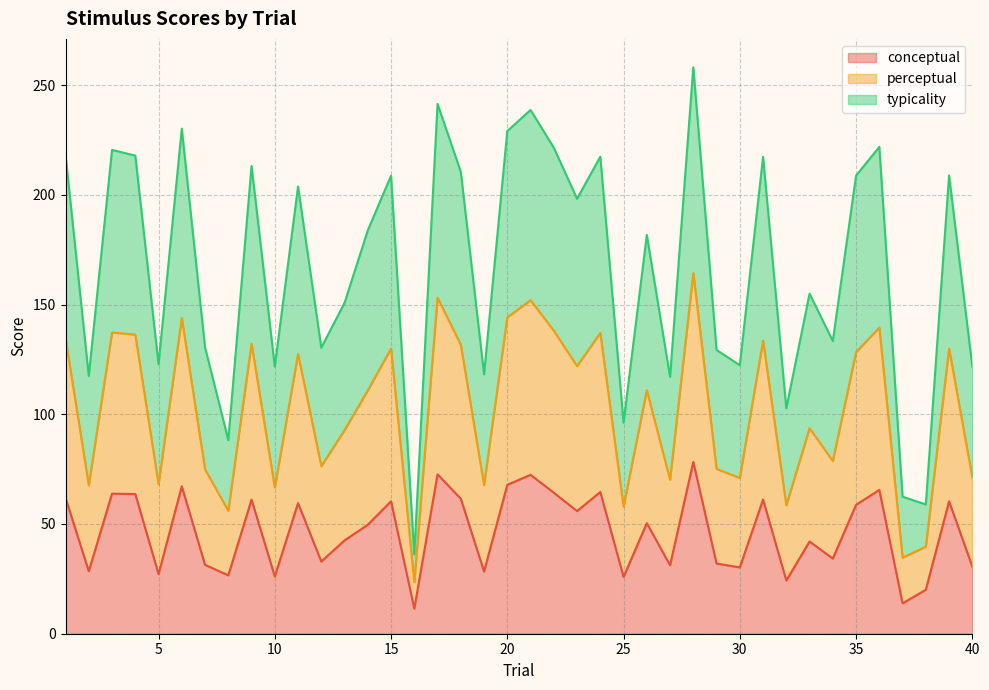

What is the highest value of the conceptual series?

78.3